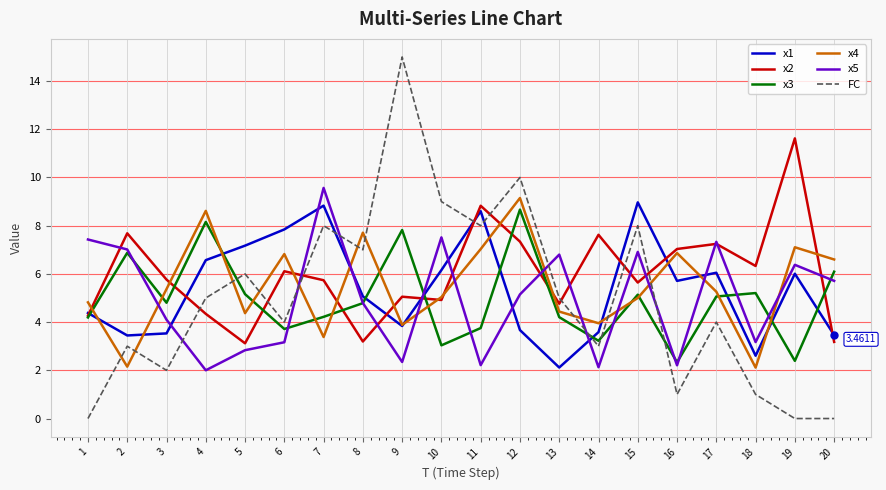

What is the difference between the highest and lowest values at 20?

6.6